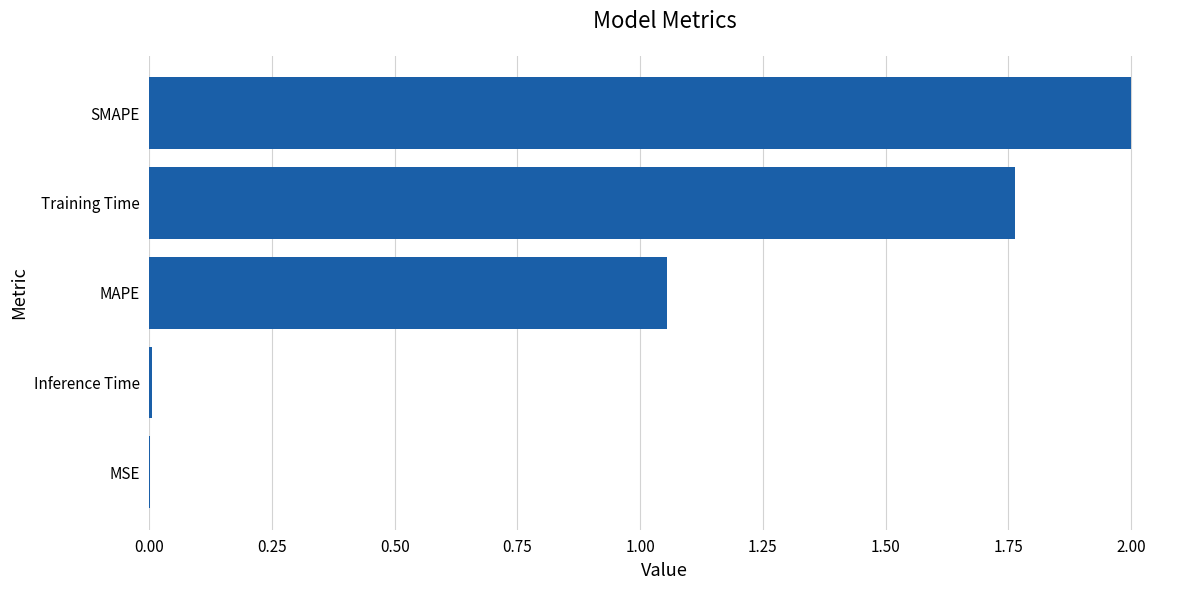

Is it true that the value at MAPE is 0.4?

False